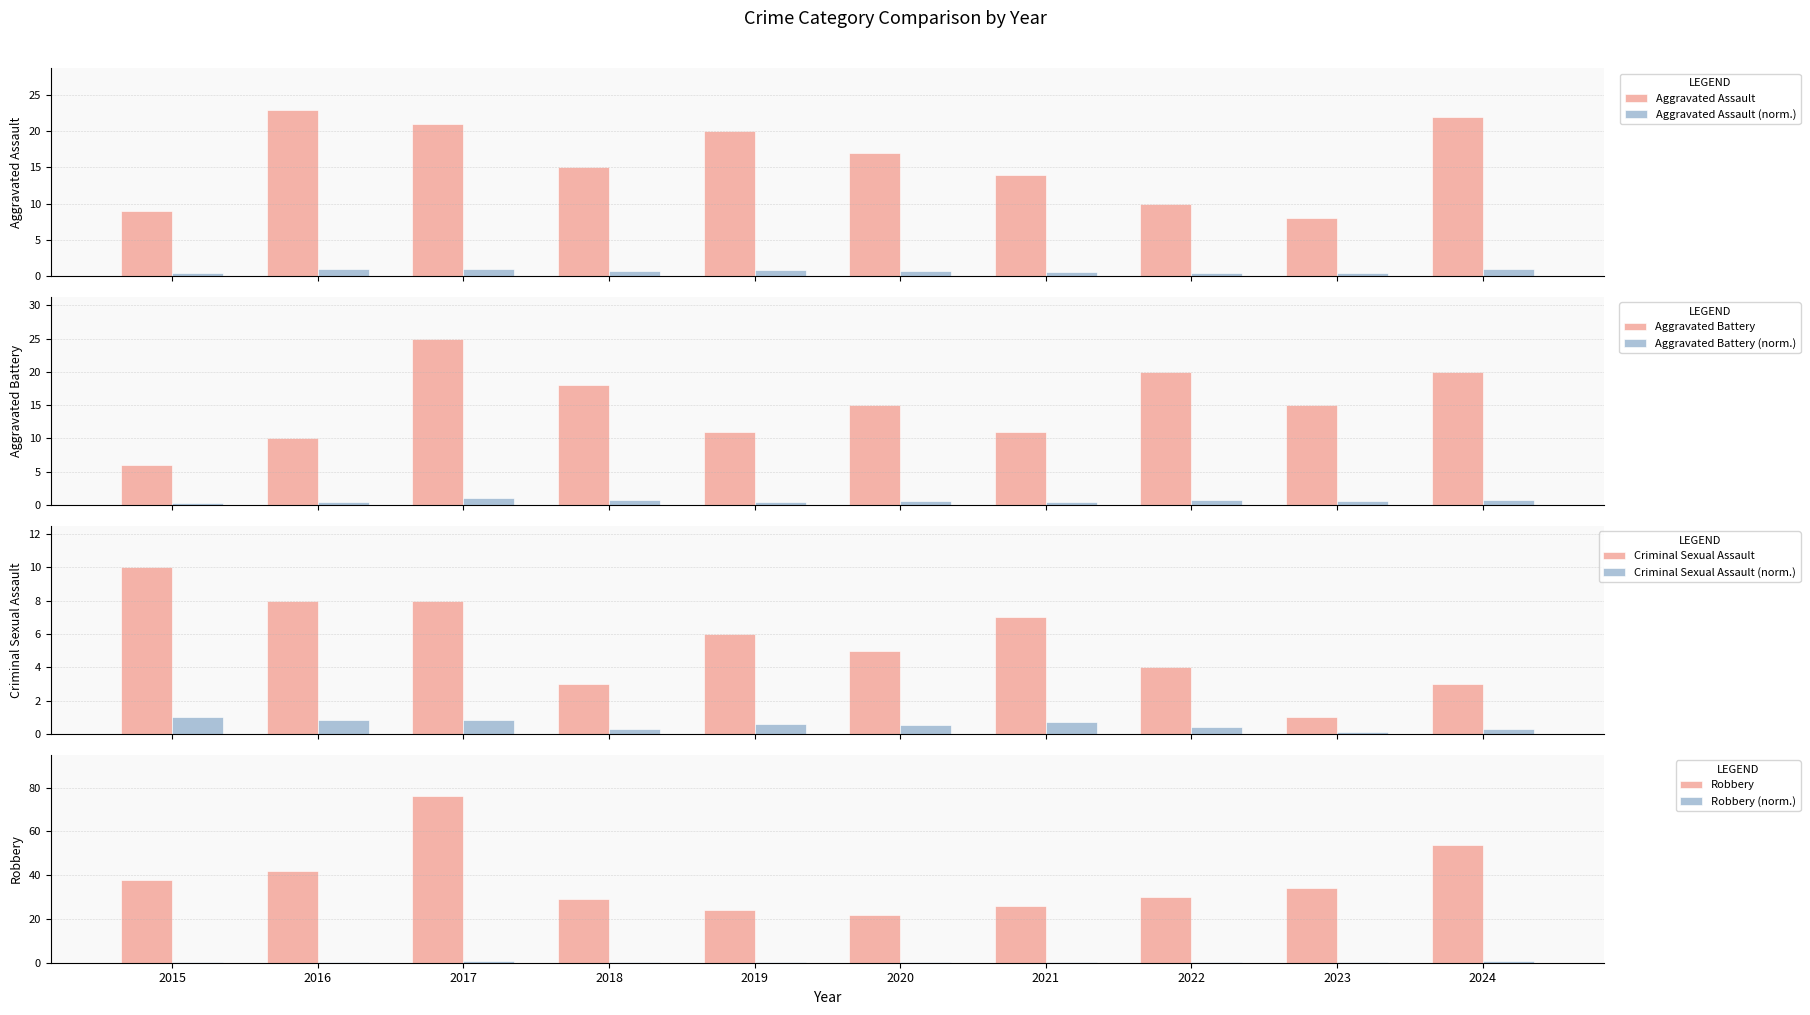

What is the value of the Aggravated Battery bar at the 8th from the left?

20.0